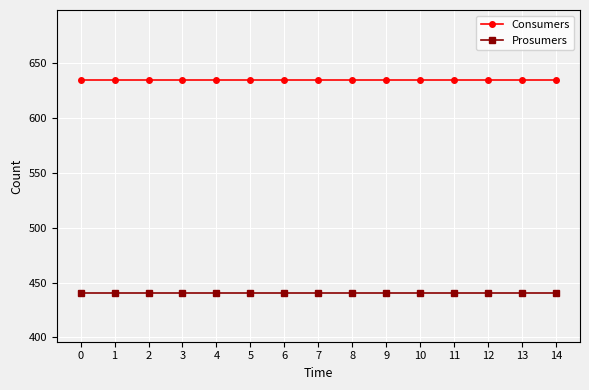

What is the sum of all Consumers values?

9525